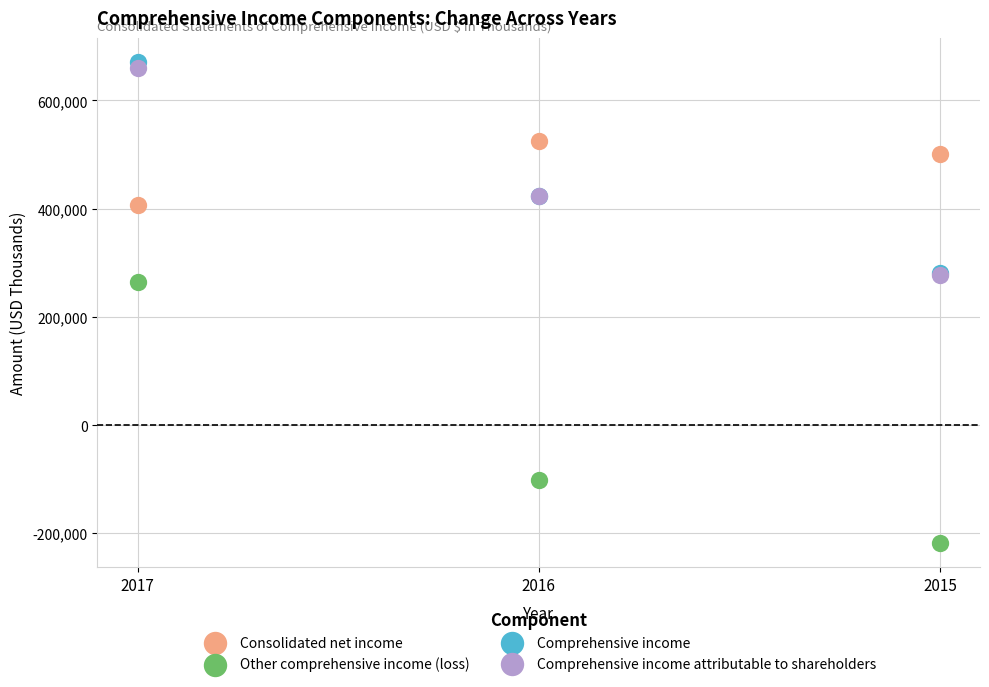

What are all the series names shown in the legend?

Consolidated net income, Other comprehensive income (loss), Comprehensive income, Comprehensive income attributable to shareholders